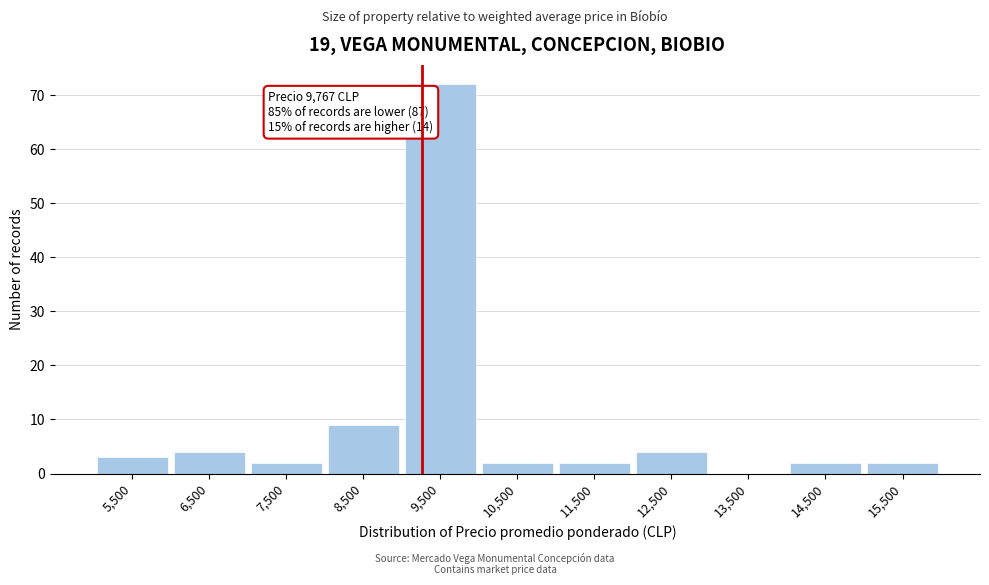

Reading right to left, extract all data points from this chart.

15,500=2	14,500=2	13,500=0	12,500=4	11,500=2	10,500=2	9,500=72	8,500=9	7,500=2	6,500=4	5,500=3